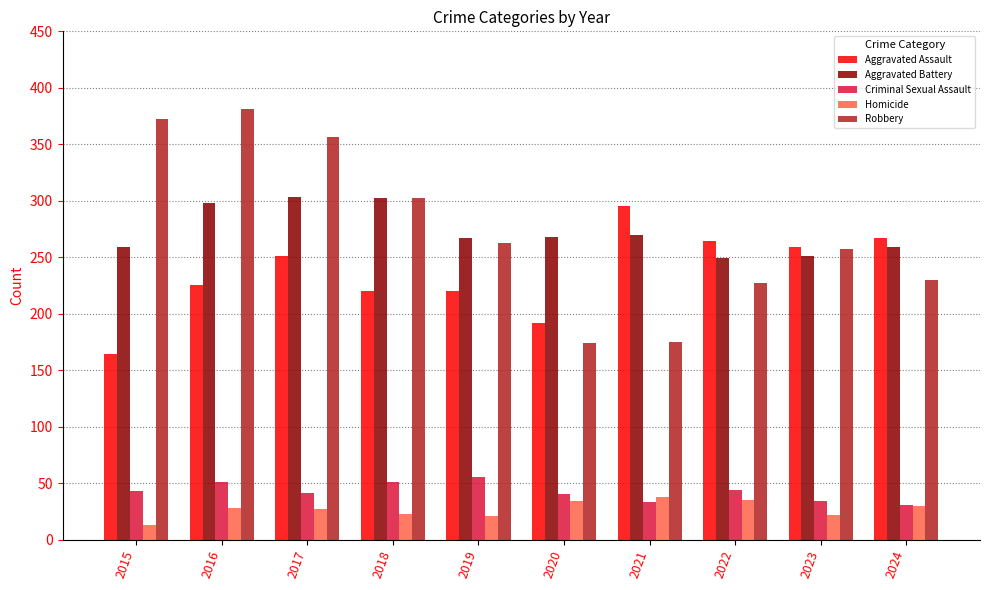

How many data points does each series have?

10